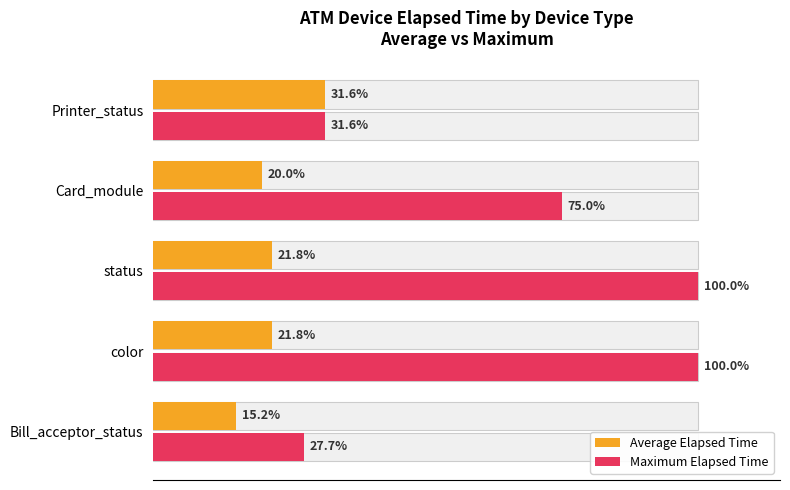

How many groups of bars are there?

5